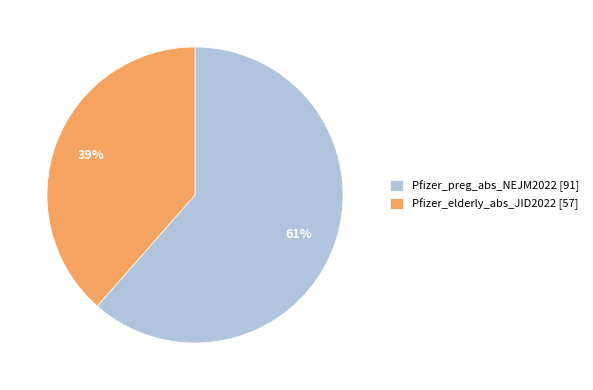

What is the ratio of the value at Pfizer_elderly_abs_JID2022 to the value at Pfizer_preg_abs_NEJM2022?

0.6